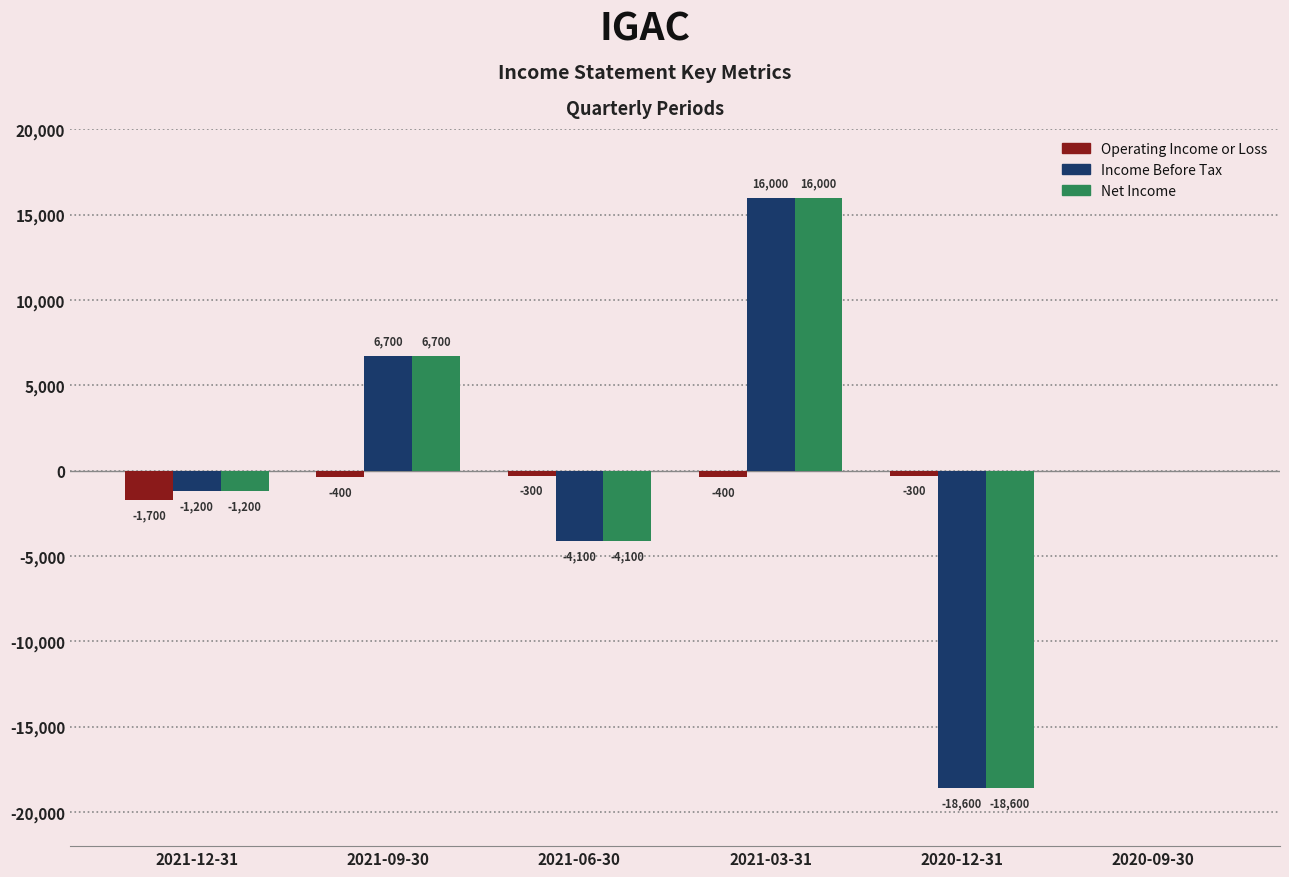

Reading left to right, transcribe all the data shown in this chart.

Operating Income or Loss: 2021-12-31=-1700	2021-09-30=-400	2021-06-30=-300	2021-03-31=-400	2020-12-31=-300	2020-09-30=0
Income Before Tax: 2021-12-31=-1200	2021-09-30=6700	2021-06-30=-4100	2021-03-31=16000	2020-12-31=-18600	2020-09-30=0
Net Income: 2021-12-31=-1200	2021-09-30=6700	2021-06-30=-4100	2021-03-31=16000	2020-12-31=-18600	2020-09-30=0